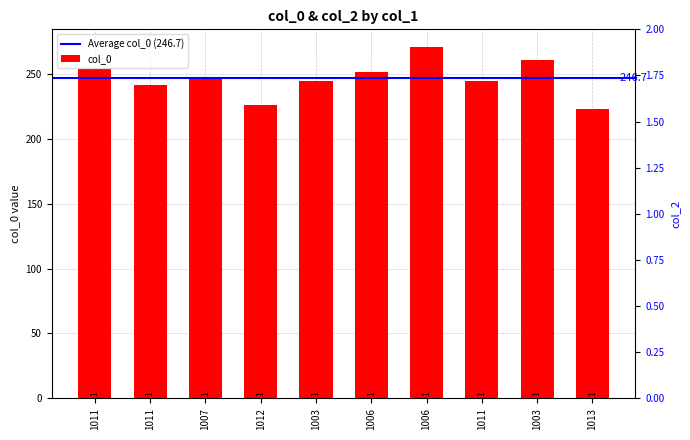

Reading left to right, extract all data points from this chart.

254	242	248	226	245	252	271	245	261	223